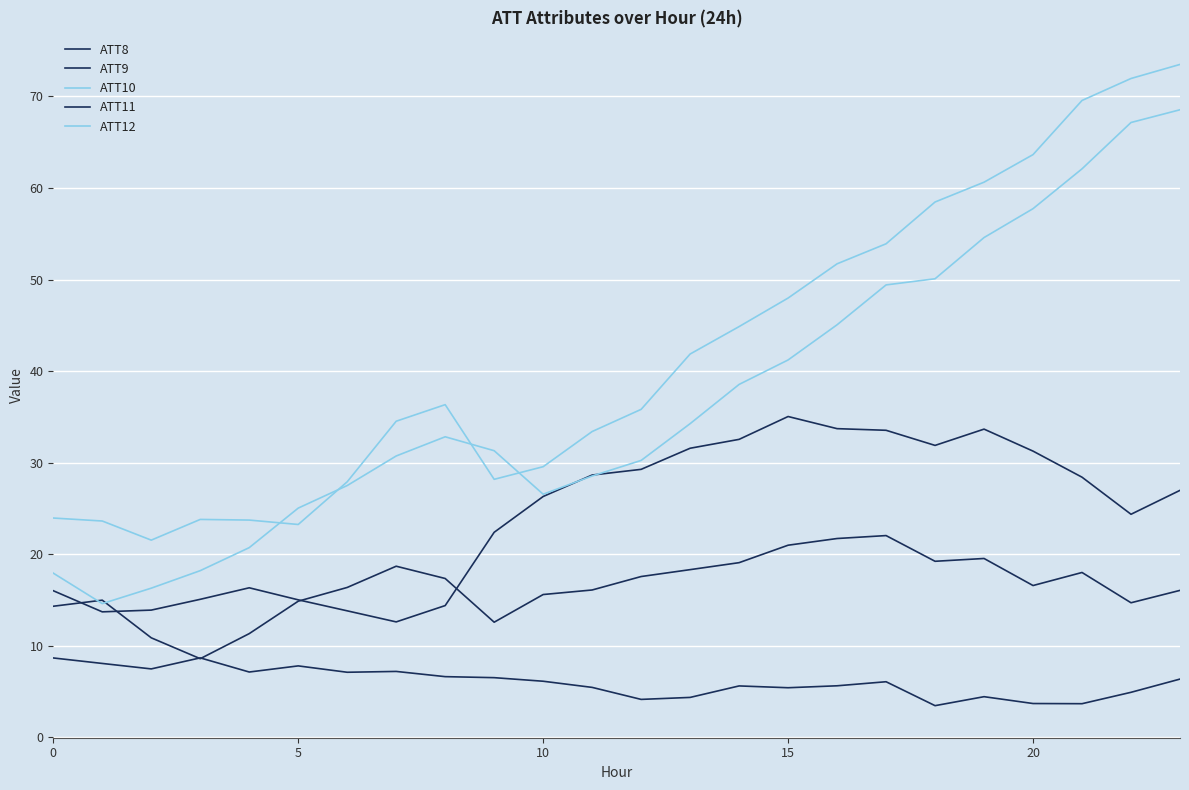

Rank the series by their maximum value, from highest to lowest.

ATT10, ATT12, ATT9, ATT11, ATT8